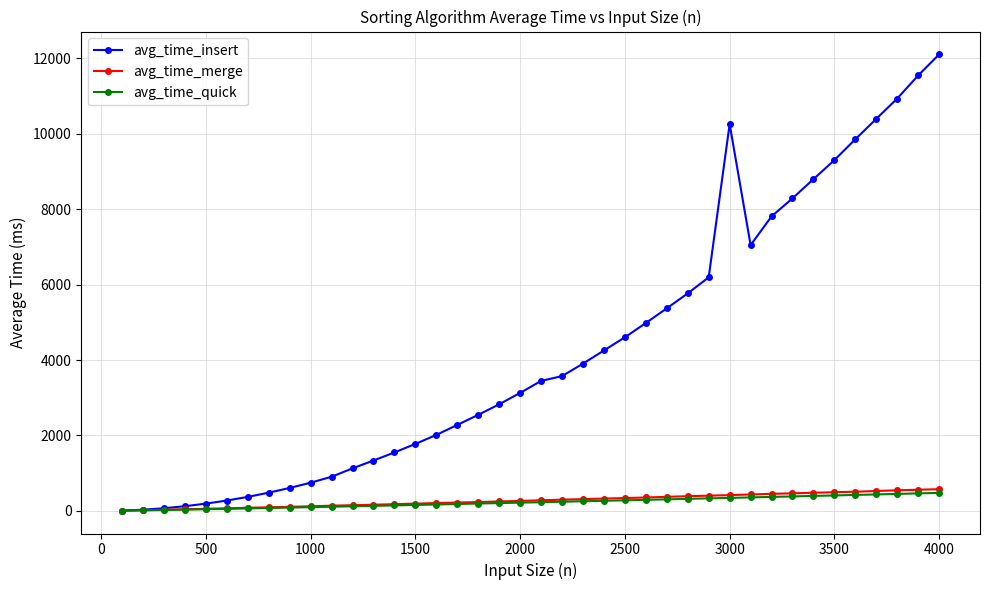

Which series has the widest spread of values?

avg_time_insert